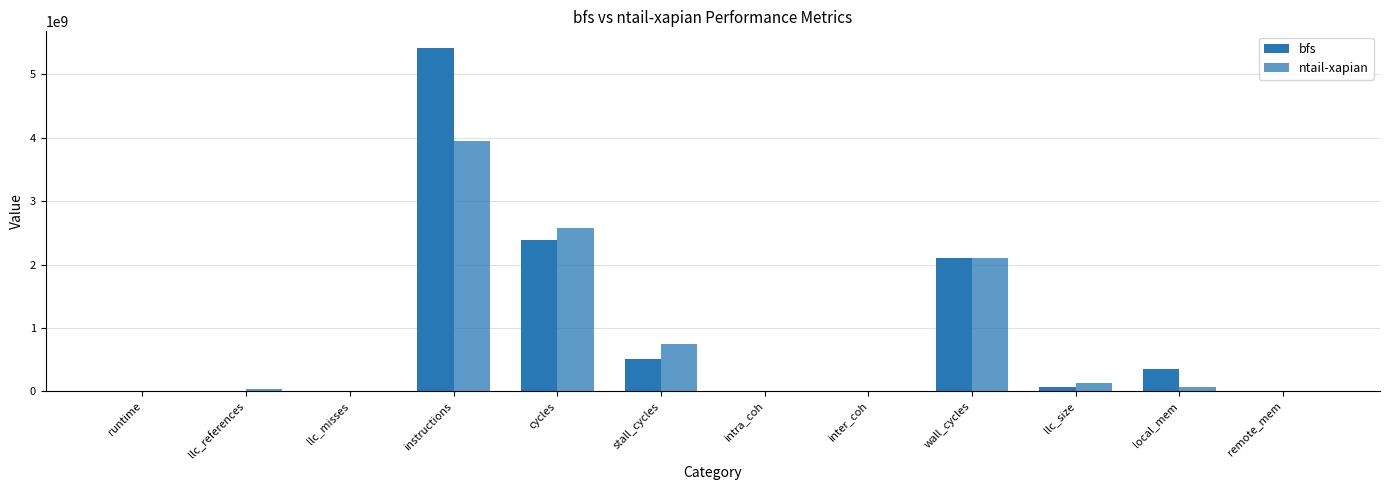

Count the number of categories in the chart.

12